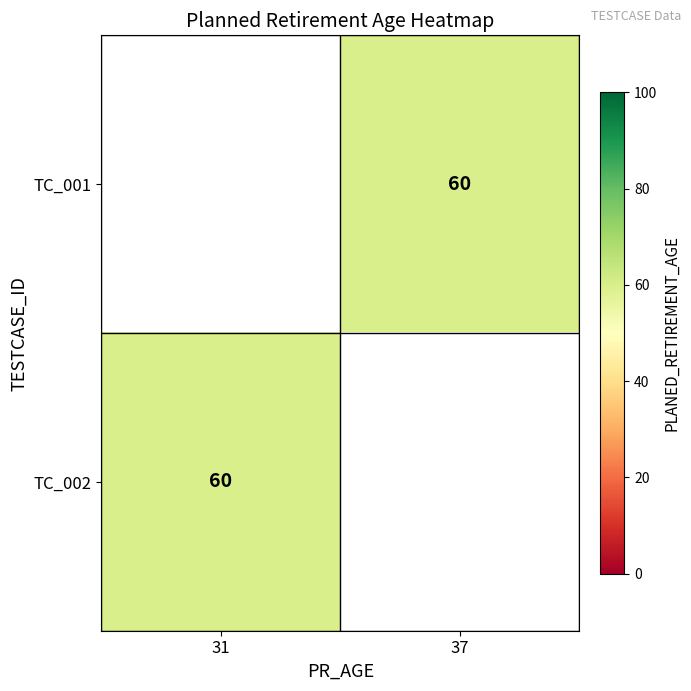

Which category has the highest value in the TC_002 series?

31